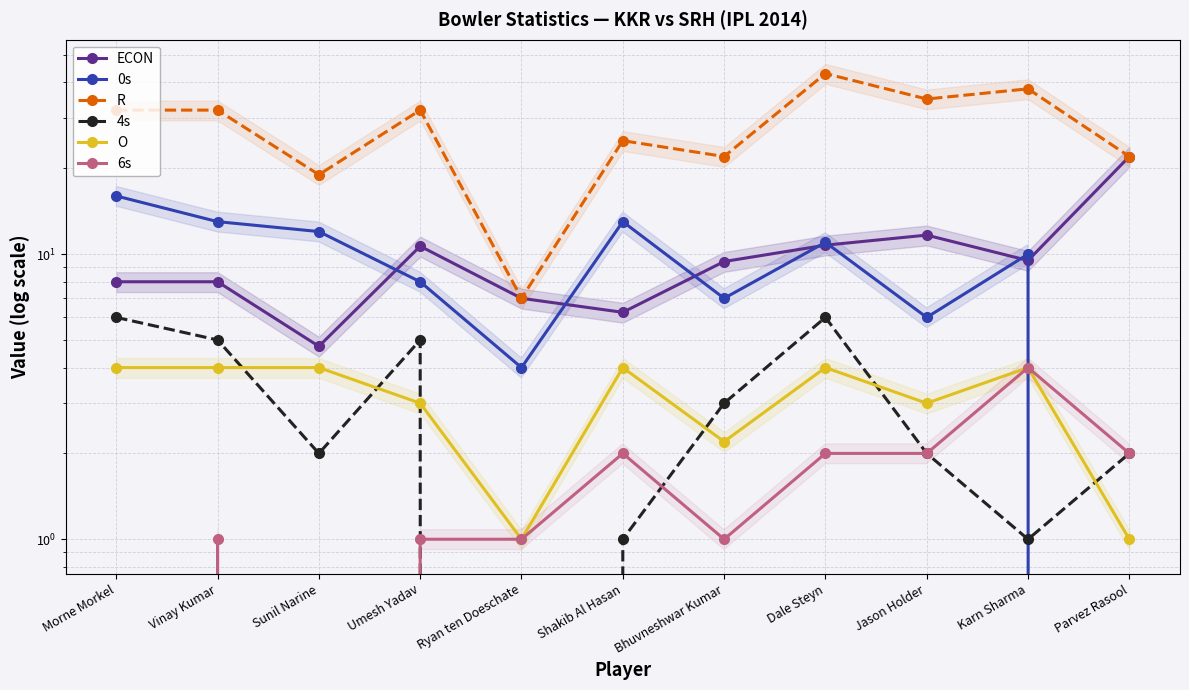

Reading right to left, list all the values displayed in this chart.

ECON: Parvez Rasool=22.0	Karn Sharma=9.5	Jason Holder=11.7	Dale Steyn=10.8	Bhuvneshwar Kumar=9.4	Shakib Al Hasan=6.2	Ryan ten Doeschate=7.0	Umesh Yadav=10.7	Sunil Narine=4.8	Vinay Kumar=8.0	Morne Morkel=8.0
0s: Parvez Rasool=0.0	Karn Sharma=10.0	Jason Holder=6.0	Dale Steyn=11.0	Bhuvneshwar Kumar=7.0	Shakib Al Hasan=13.0	Ryan ten Doeschate=4.0	Umesh Yadav=8.0	Sunil Narine=12.0	Vinay Kumar=13.0	Morne Morkel=16.0
R: Parvez Rasool=22.0	Karn Sharma=38.0	Jason Holder=35.0	Dale Steyn=43.0	Bhuvneshwar Kumar=22.0	Shakib Al Hasan=25.0	Ryan ten Doeschate=7.0	Umesh Yadav=32.0	Sunil Narine=19.0	Vinay Kumar=32.0	Morne Morkel=32.0
4s: Parvez Rasool=2.0	Karn Sharma=1.0	Jason Holder=2.0	Dale Steyn=6.0	Bhuvneshwar Kumar=3.0	Shakib Al Hasan=1.0	Ryan ten Doeschate=0.0	Umesh Yadav=5.0	Sunil Narine=2.0	Vinay Kumar=5.0	Morne Morkel=6.0
O: Parvez Rasool=1.0	Karn Sharma=4.0	Jason Holder=3.0	Dale Steyn=4.0	Bhuvneshwar Kumar=2.2	Shakib Al Hasan=4.0	Ryan ten Doeschate=1.0	Umesh Yadav=3.0	Sunil Narine=4.0	Vinay Kumar=4.0	Morne Morkel=4.0
6s: Parvez Rasool=2.0	Karn Sharma=4.0	Jason Holder=2.0	Dale Steyn=2.0	Bhuvneshwar Kumar=1.0	Shakib Al Hasan=2.0	Ryan ten Doeschate=1.0	Umesh Yadav=1.0	Sunil Narine=0.0	Vinay Kumar=1.0	Morne Morkel=0.0